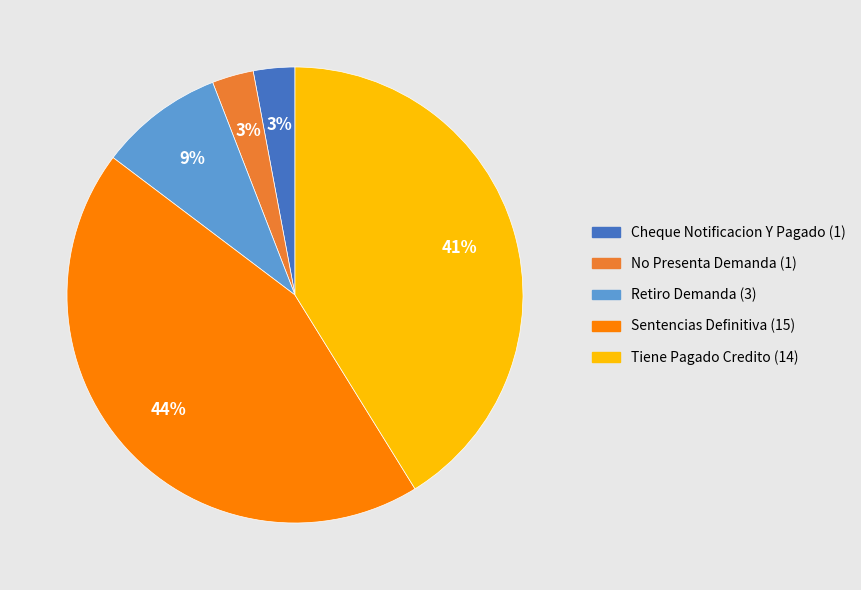

Does any single category account for the majority?

No